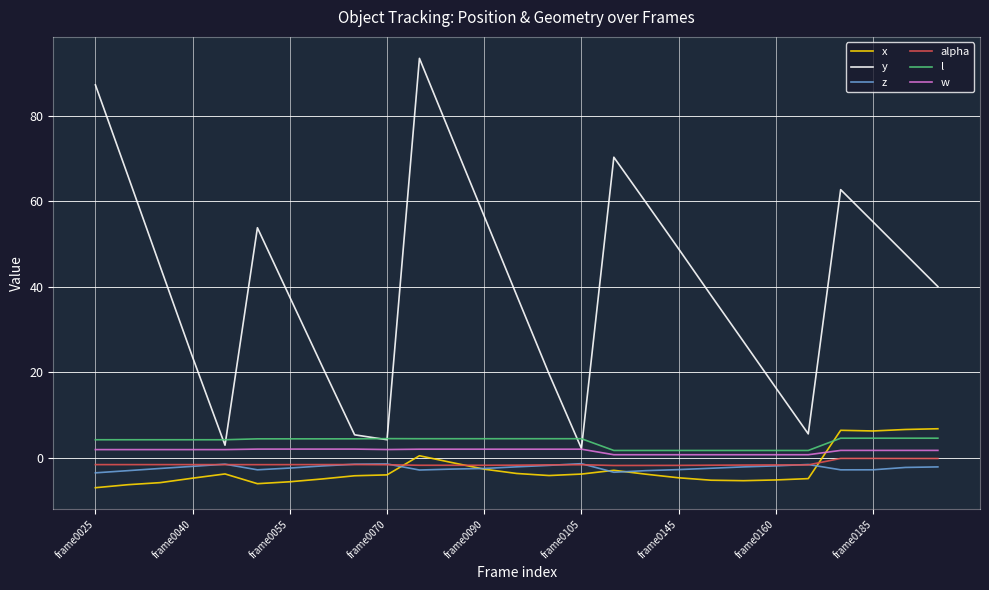

Which series has the largest total across all categories?

y